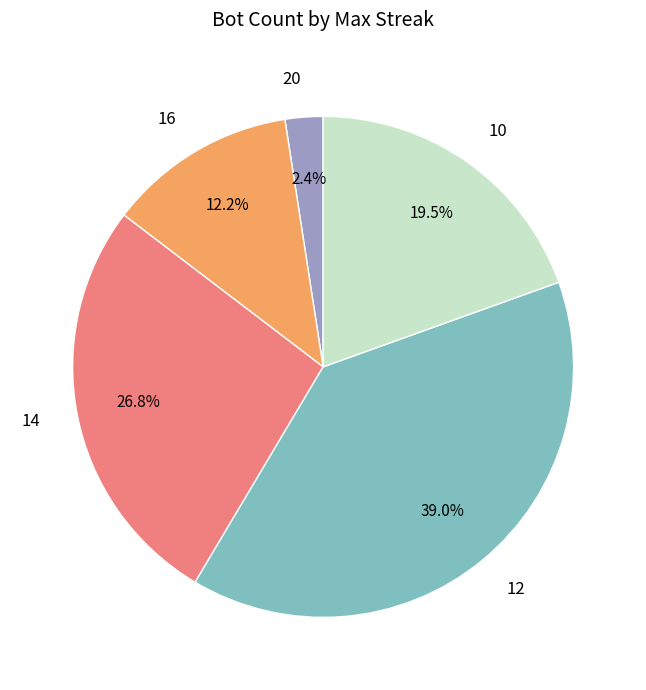

To the nearest percent, what percentage of the pie is 20?

2%